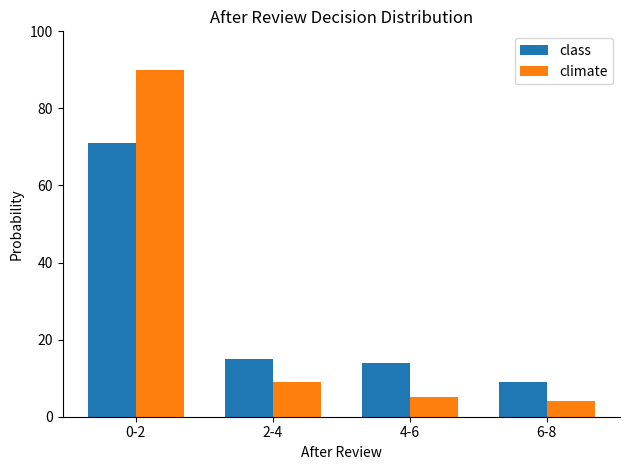

Is it true that climate equals 9 at 2-4?

True